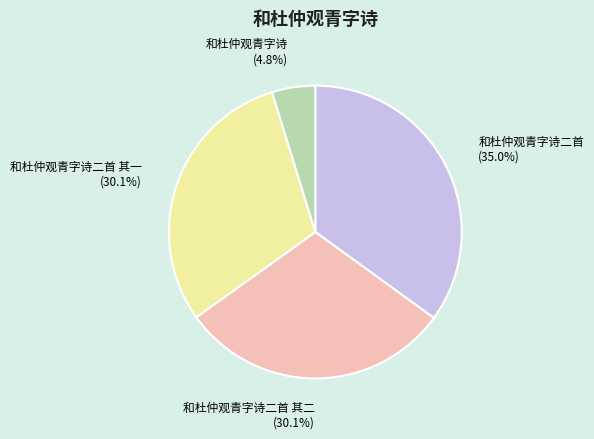

What is the smallest slice in the pie chart?

和杜仲观青字诗